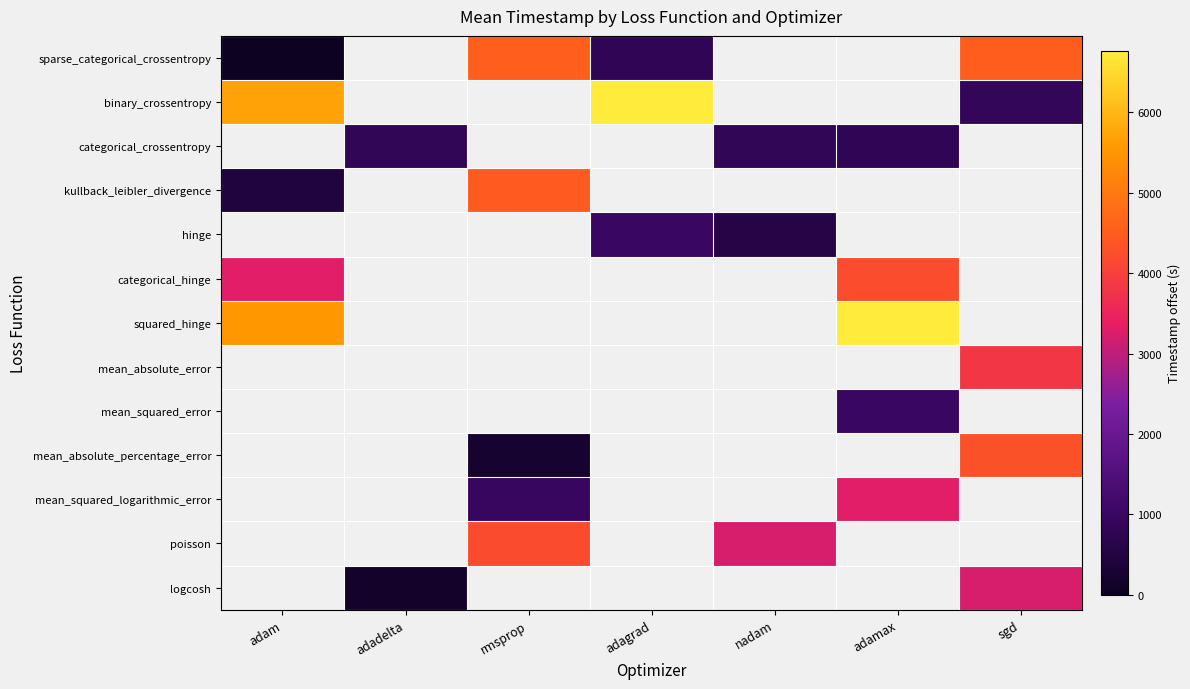

At how many categories does at least one series exceed 1498?

6